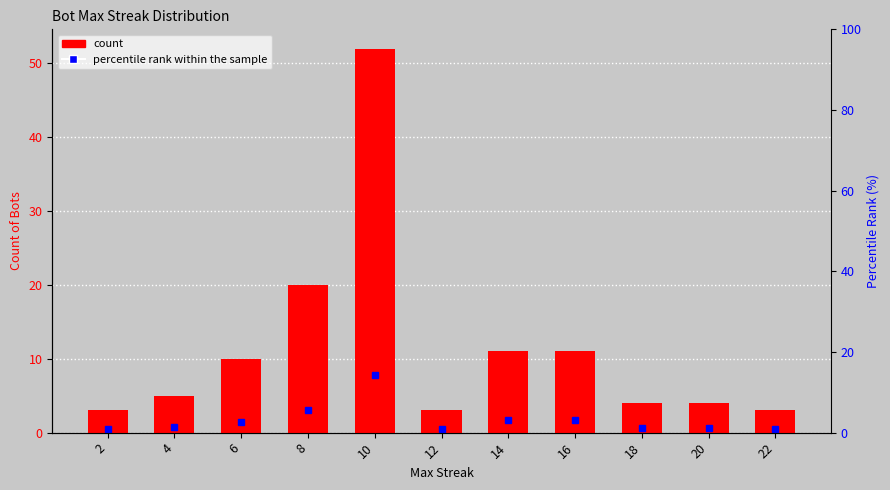

List the labels in order of value, smallest first.

2, 12, 22, 18, 20, 4, 6, 14, 16, 8, 10